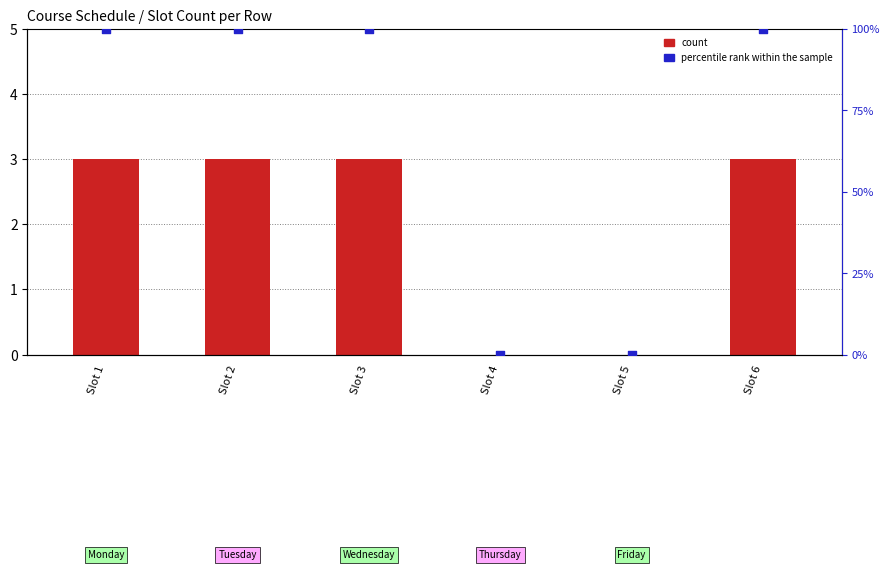

Which series has the largest total across all categories?

percentile rank within the sample